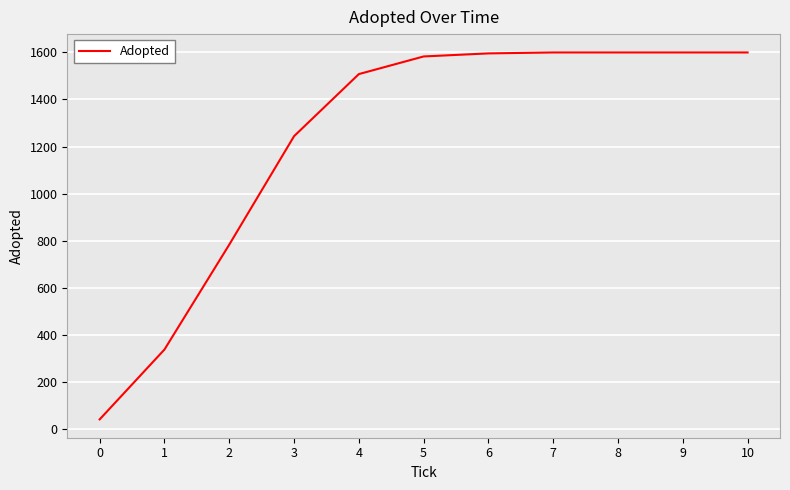

What is the minimum value shown in the chart?

40